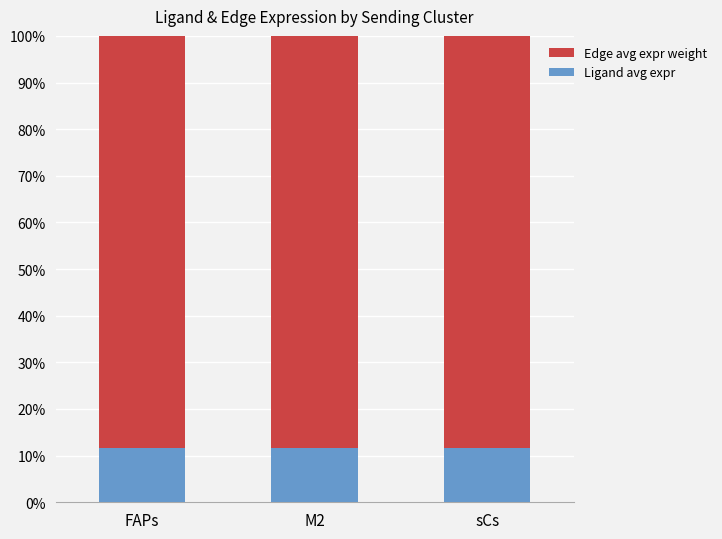

What is the minimum value for Ligand avg expr?

11.6